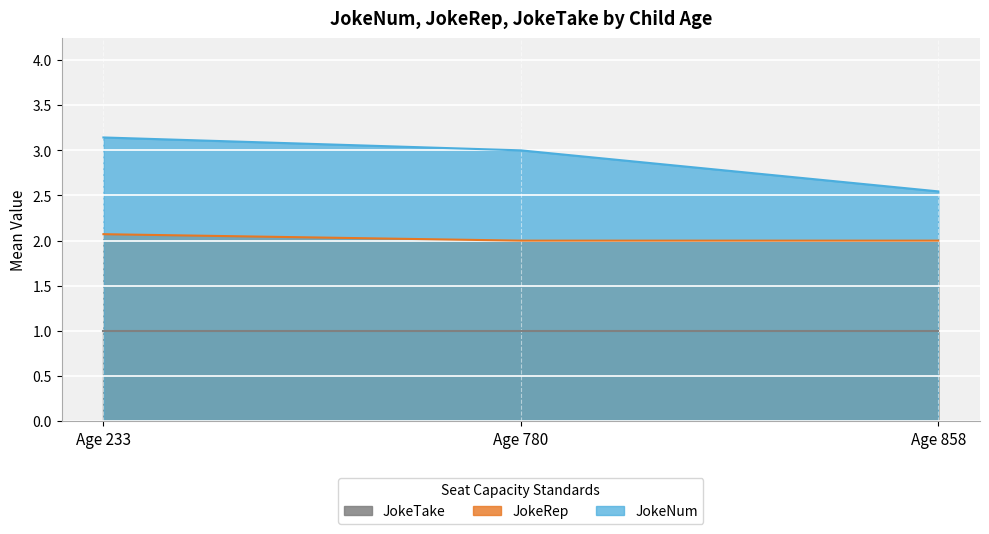

At how many categories does at least one series exceed 1?

3